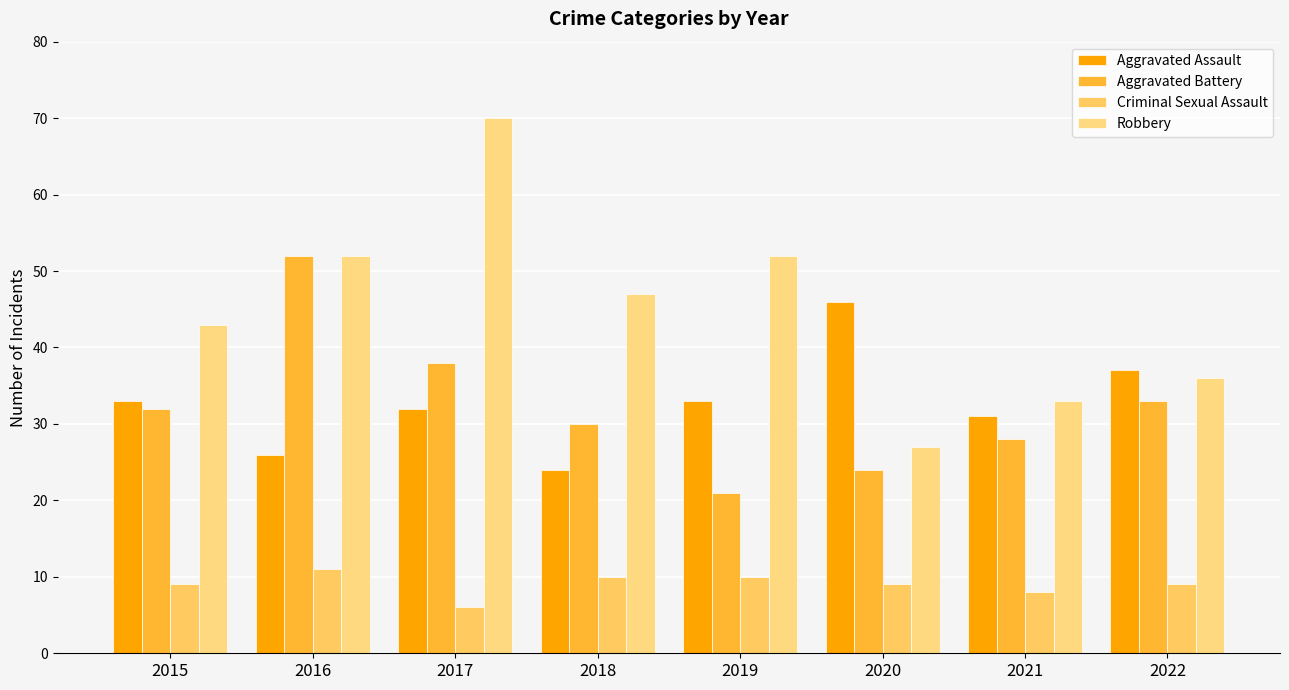

At which category is the sum across all series the highest?

2017